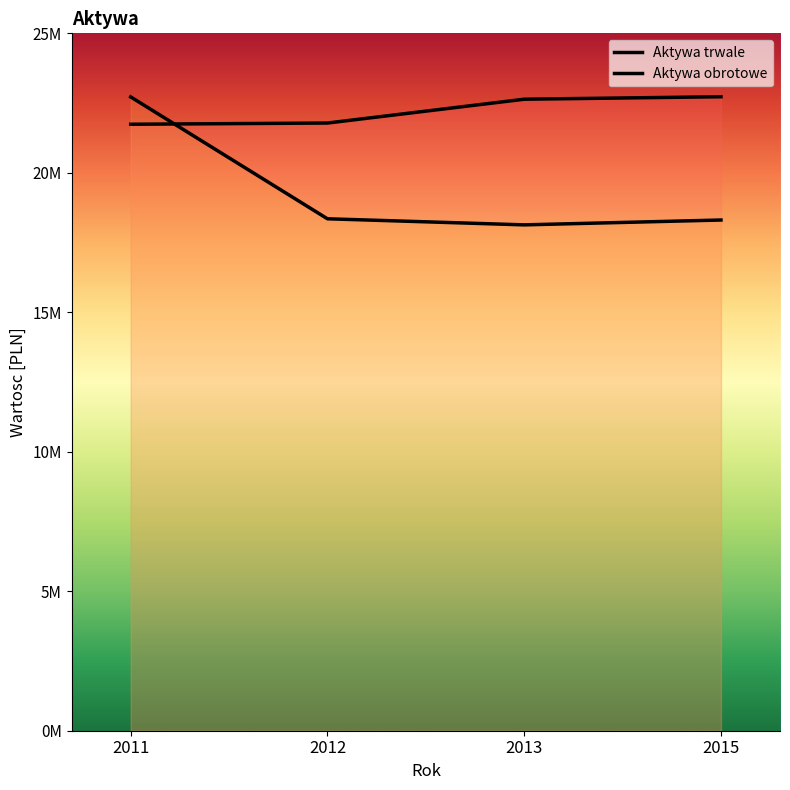

At which category does the chart reach its peak across all series?

2015